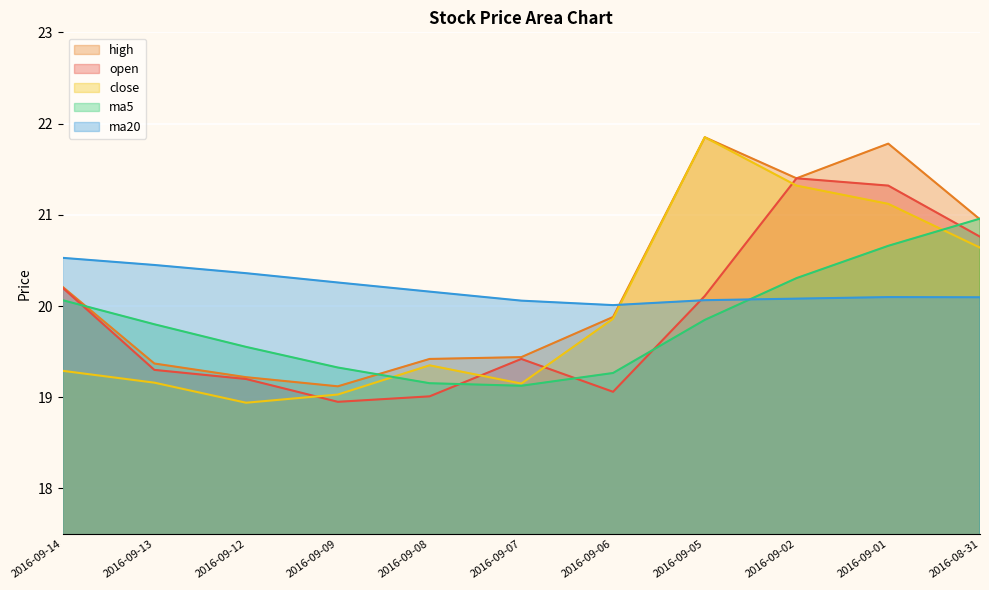

True or false: ma5 has more than 0 points higher than both neighbors.

False